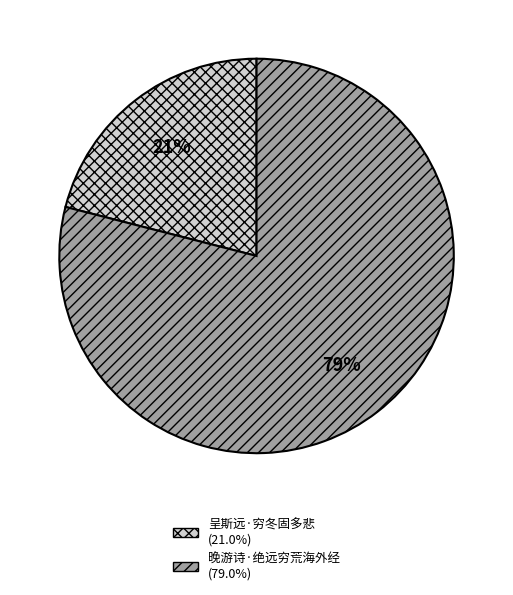

What percentage is the 呈斯远·穷冬固多悲 slice, to the nearest percent?

21%